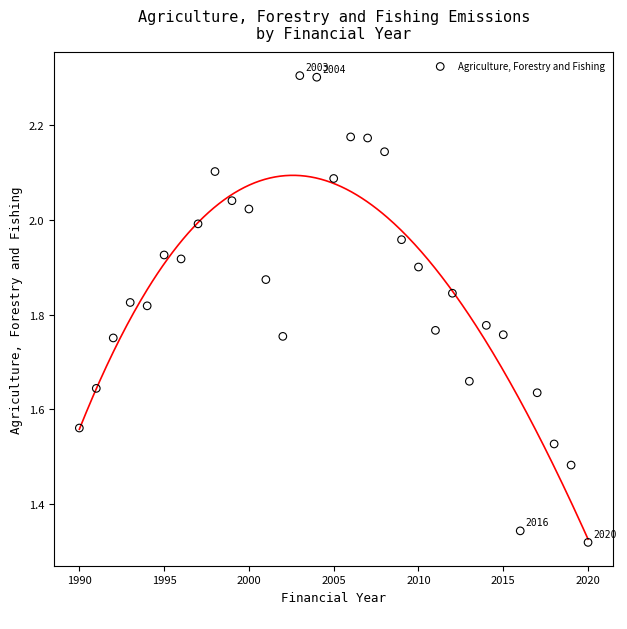

What is the range of Y values (max minus min)?

1.0